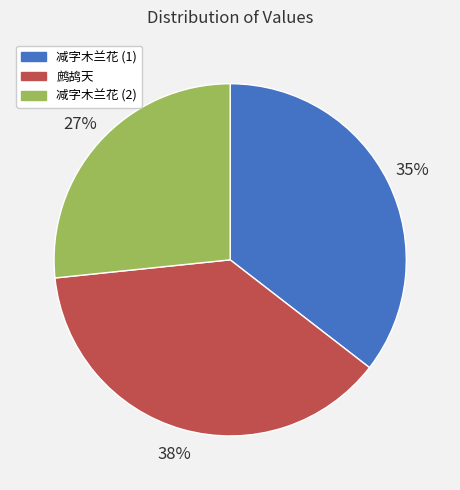

What percentage is the 减字木兰花 (2) slice, to the nearest percent?

27%